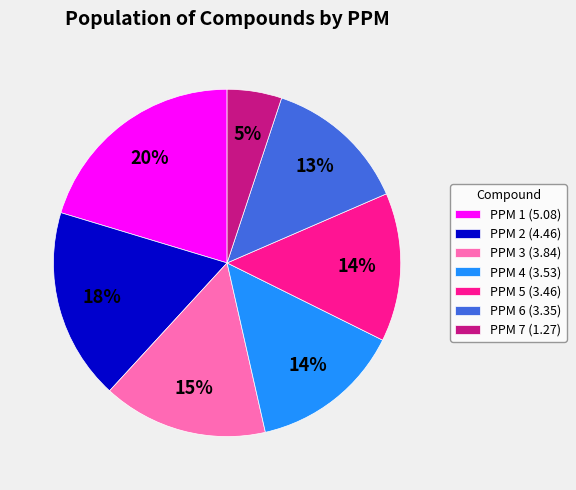

Is the sum of PPM 4 (3.53) and PPM 6 (3.35) greater than half?

No